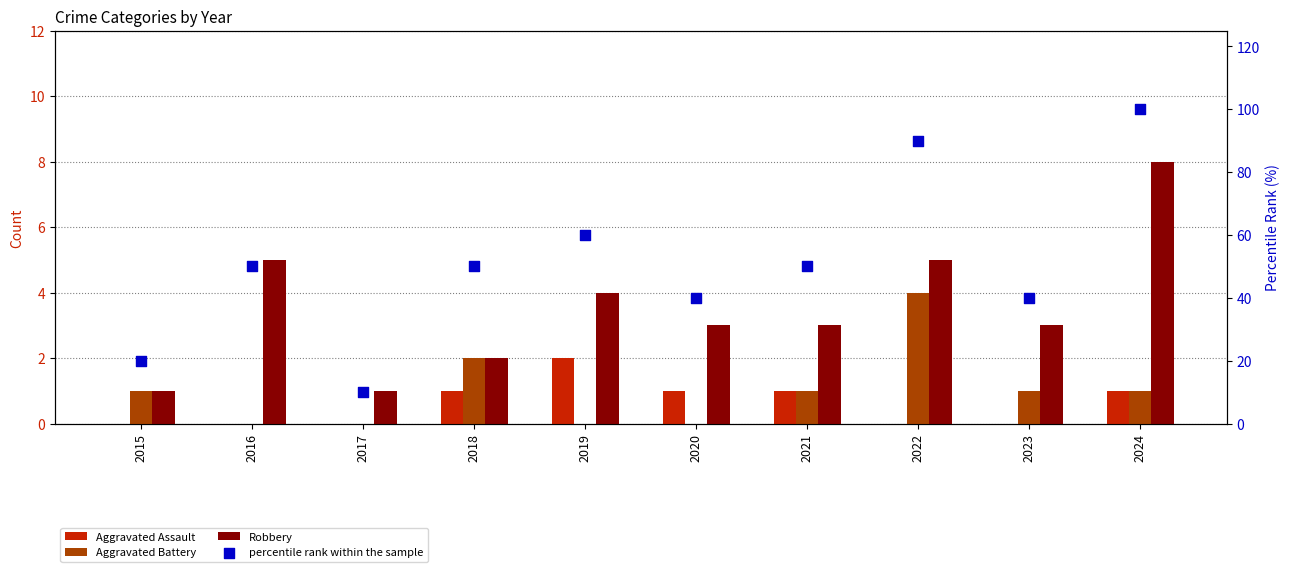

Which series has the largest Y range (max minus min)?

percentile rank within the sample